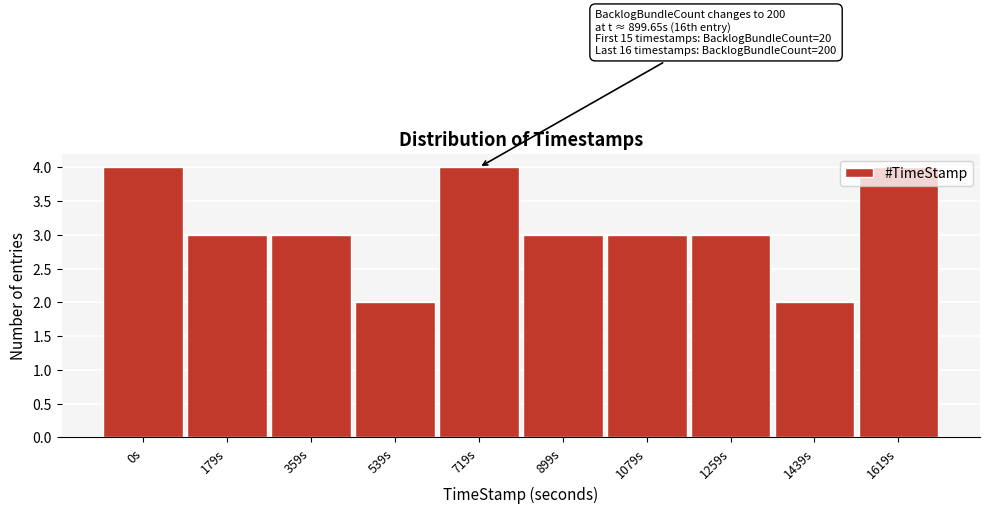

What is the value of the 6th bar from the left?

3